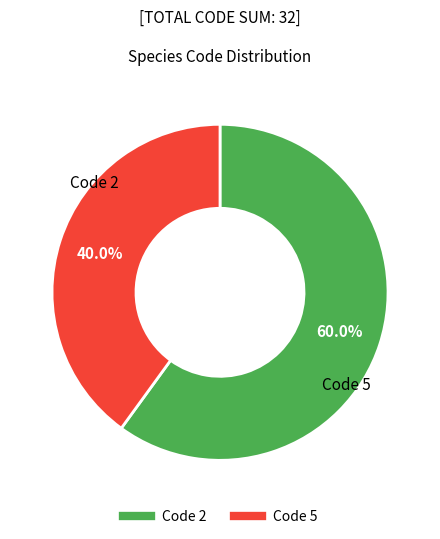

Is there any slice that represents more than half of the pie?

Yes